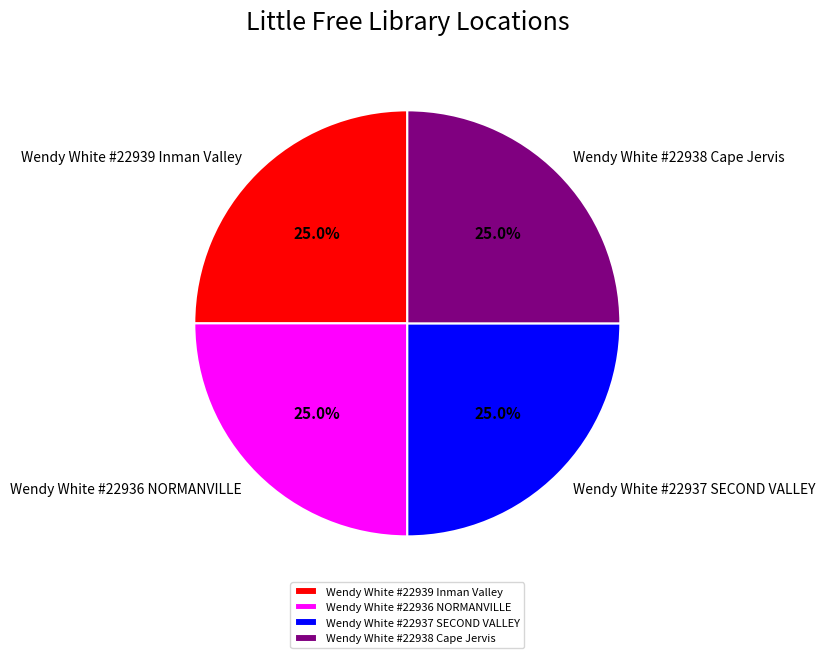

Is there any slice that represents more than half of the pie?

No